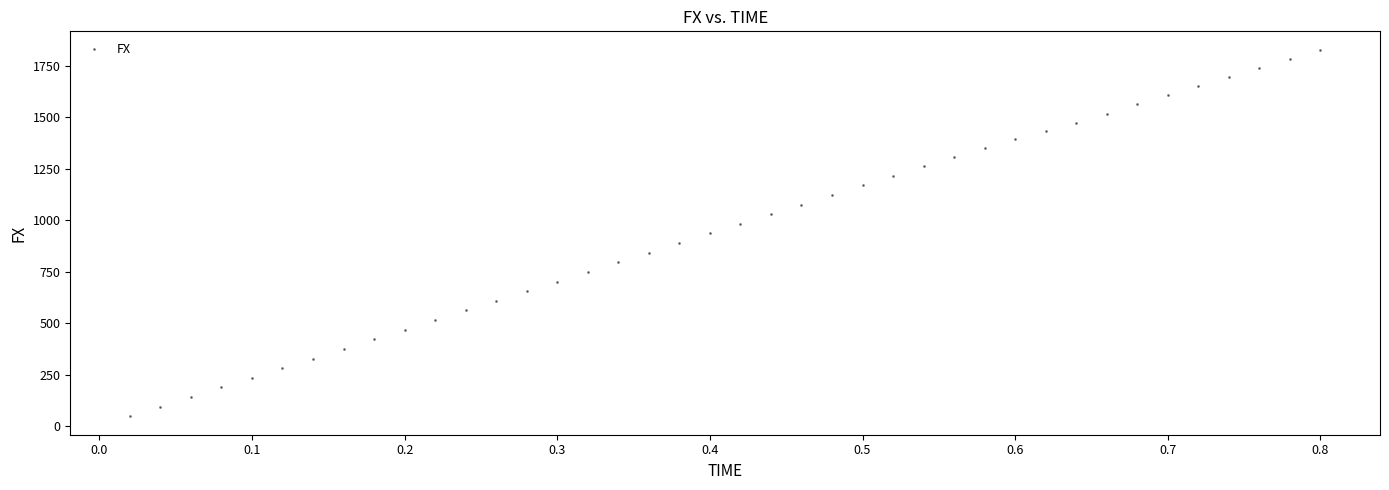

What is the range of X values (max minus min)?

0.8